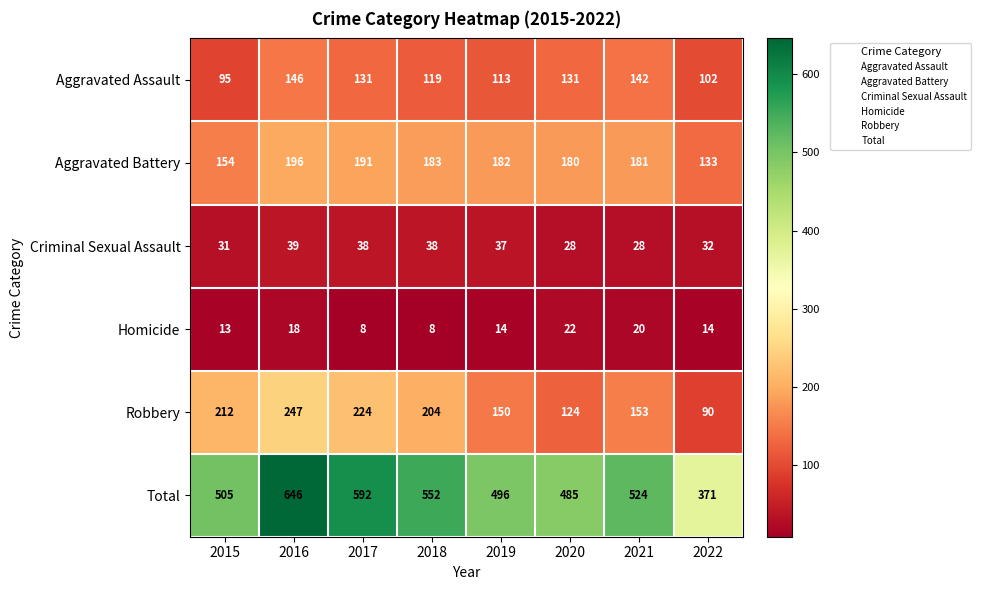

At which category is the sum across all series the highest?

2016